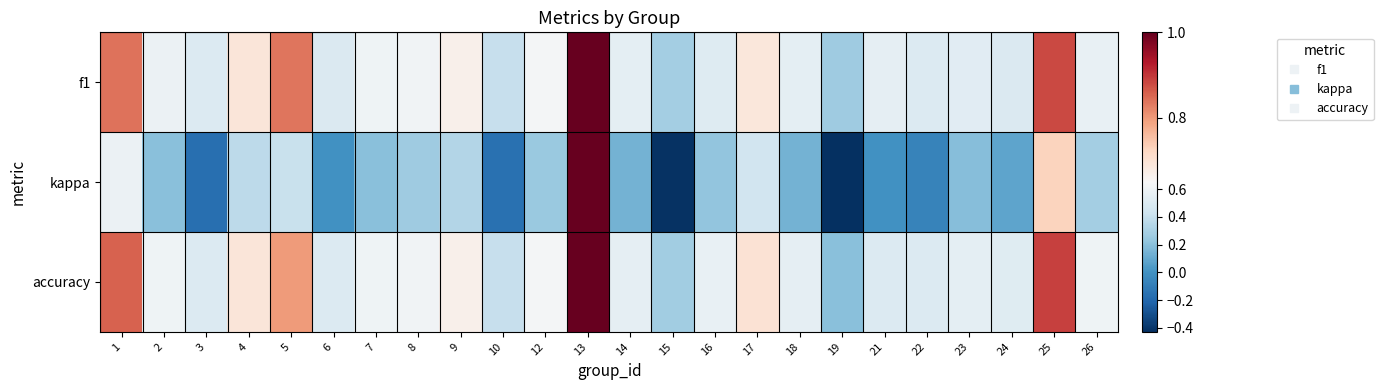

Count the number of categories in the chart.

24